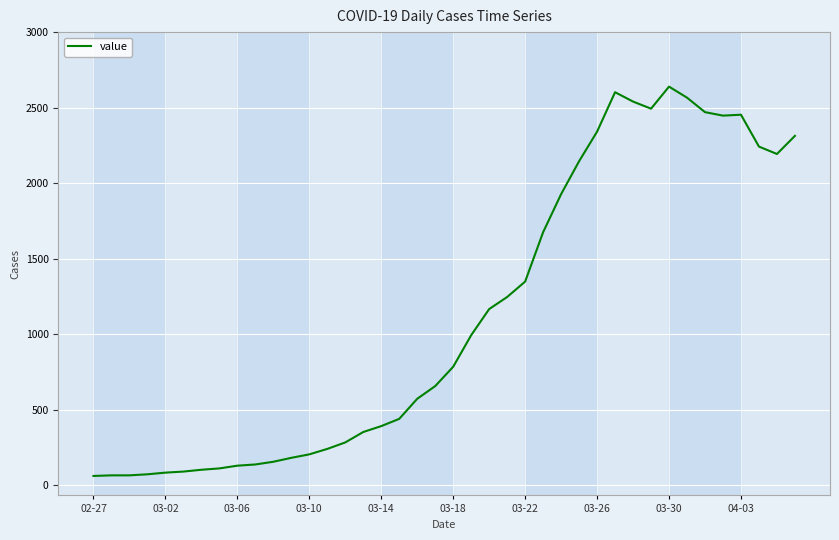

What is the maximum value shown in the chart?

2639